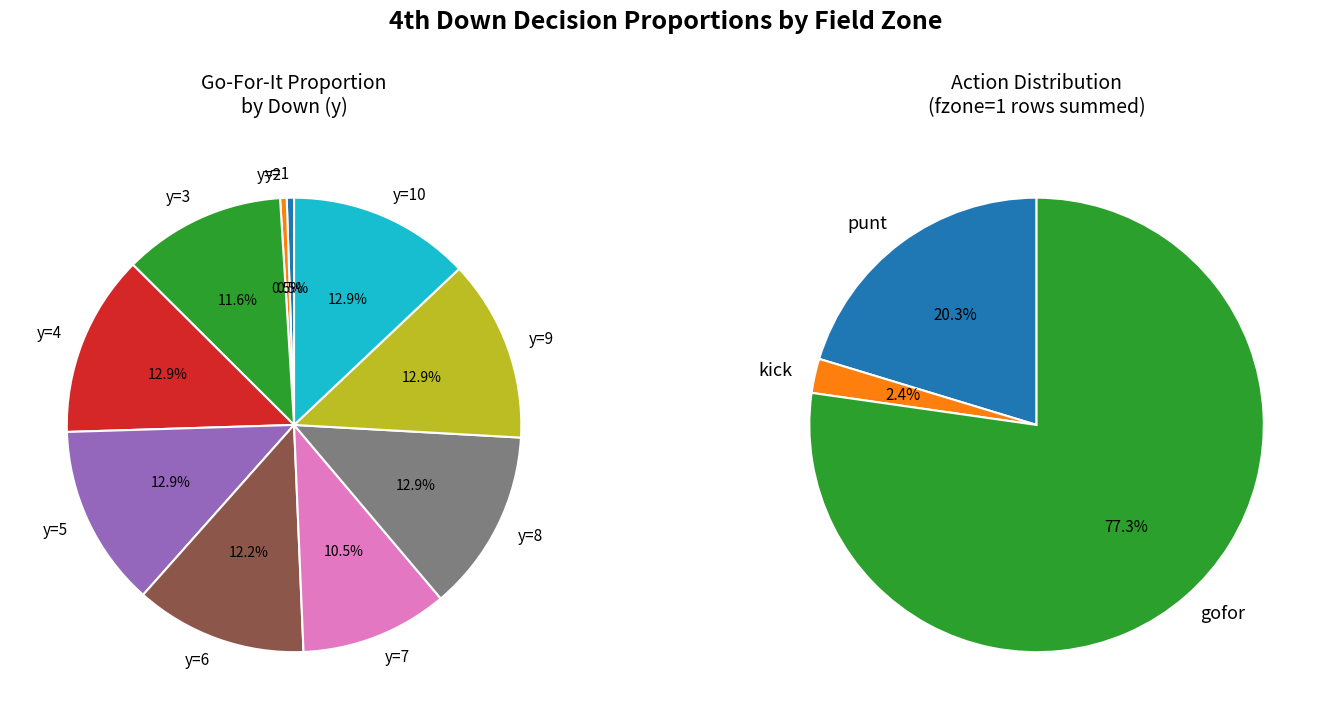

How many slices are in this pie chart?

10